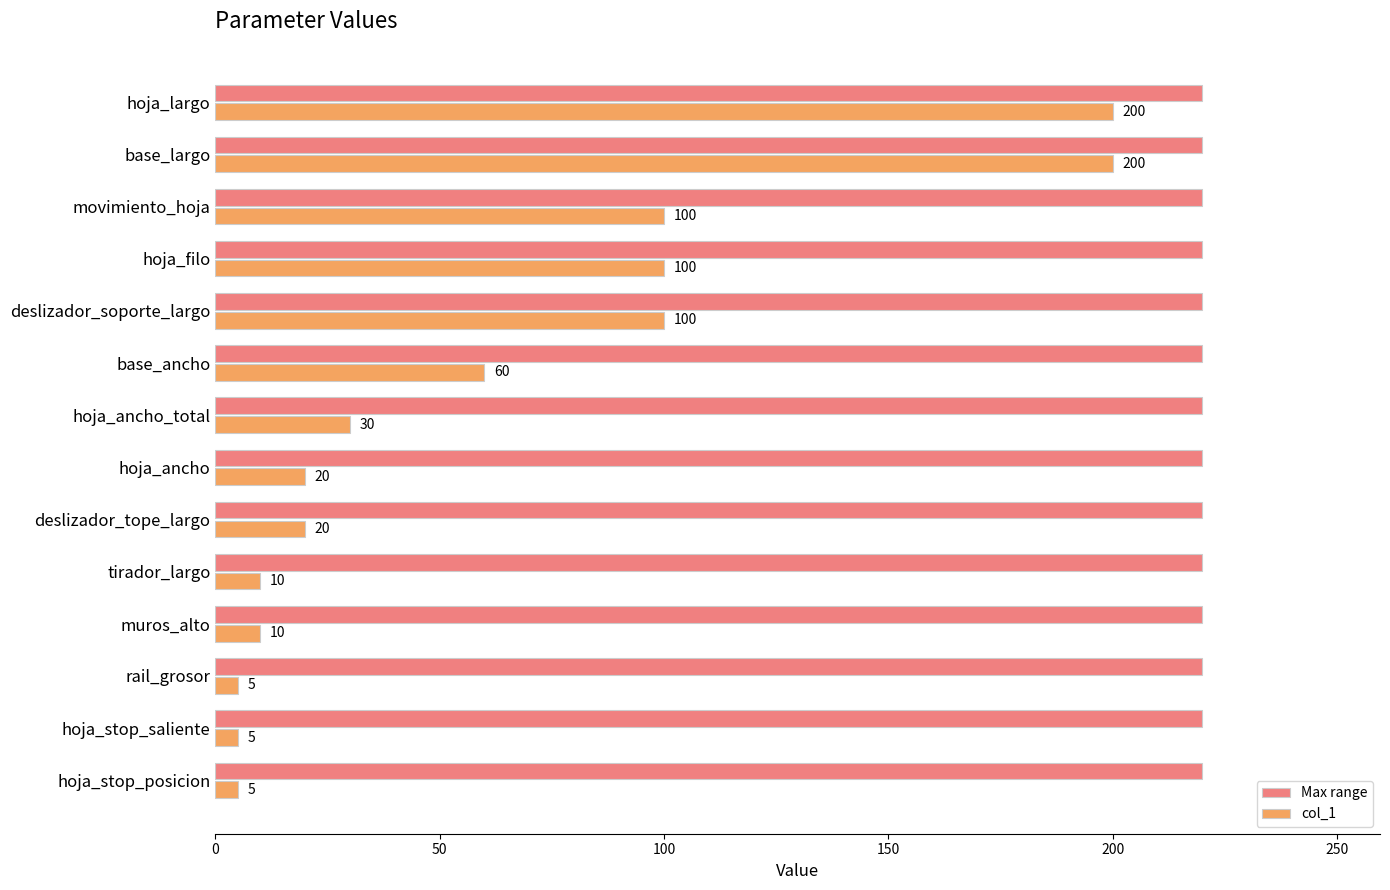

True or false: col_1 has a value of 10.0 at tirador_largo.

True